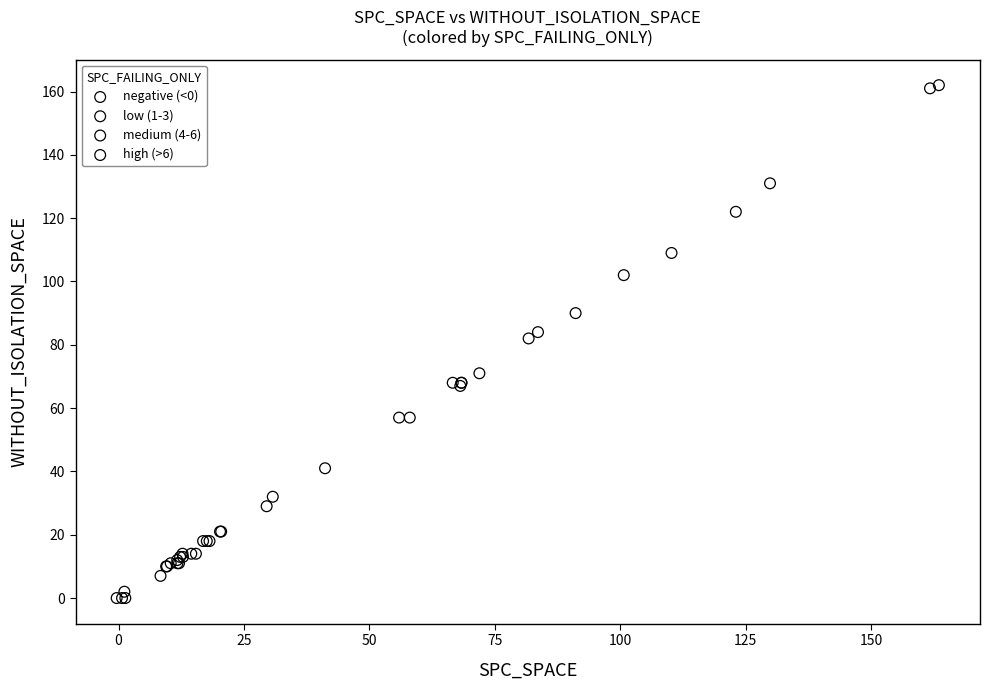

Which series contains the lowest Y value?

negative (<0)